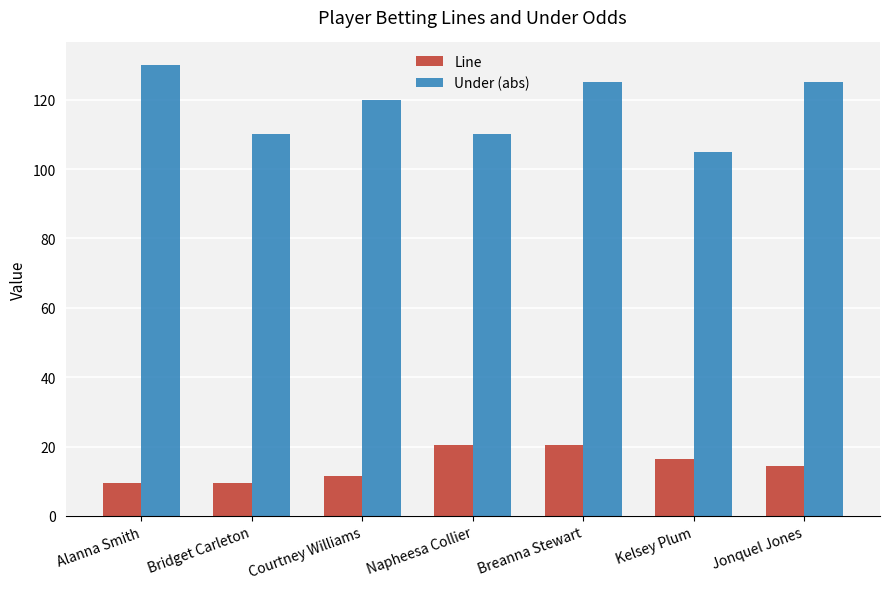

How many groups of bars are there?

7